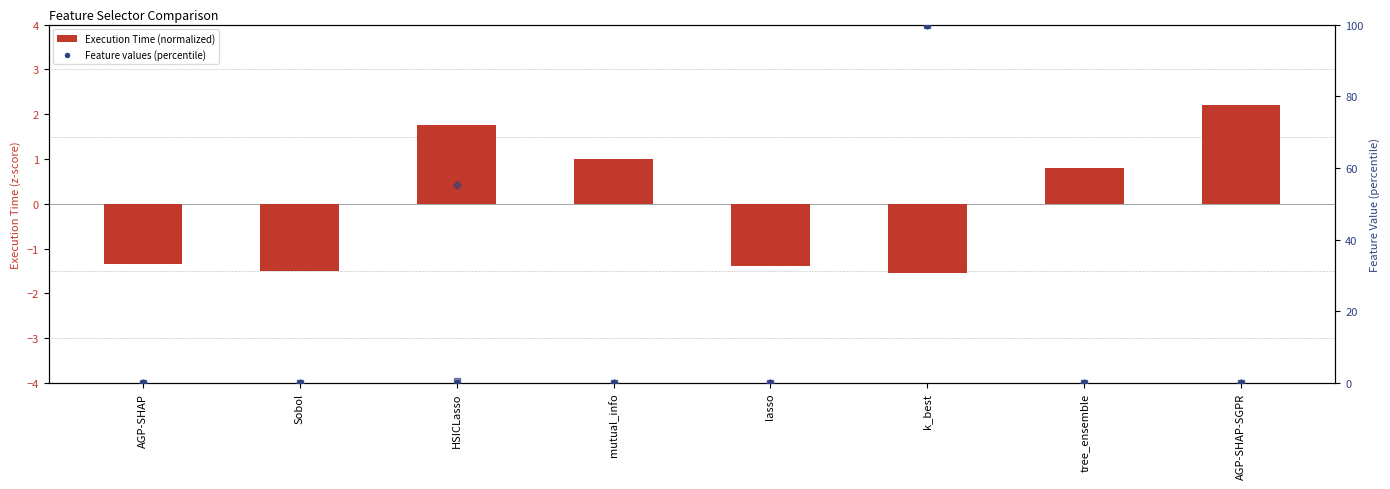

Is the value of Feature 1 at HSICLasso greater than the value of Feature 0 at AGP-SHAP-SGPR?

Yes